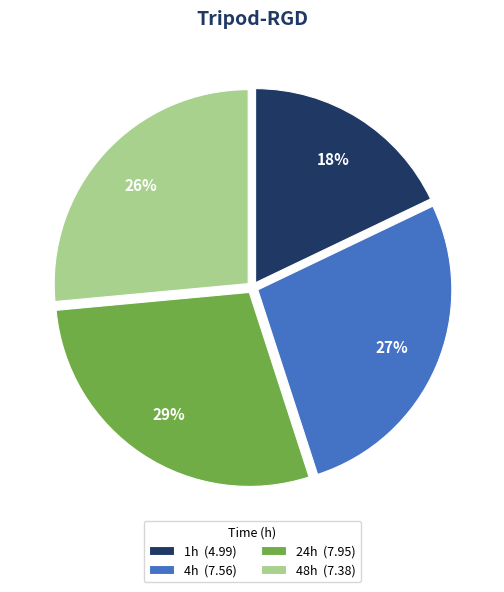

To the nearest percent, what is the difference between the largest and smallest slice percentages?

11%